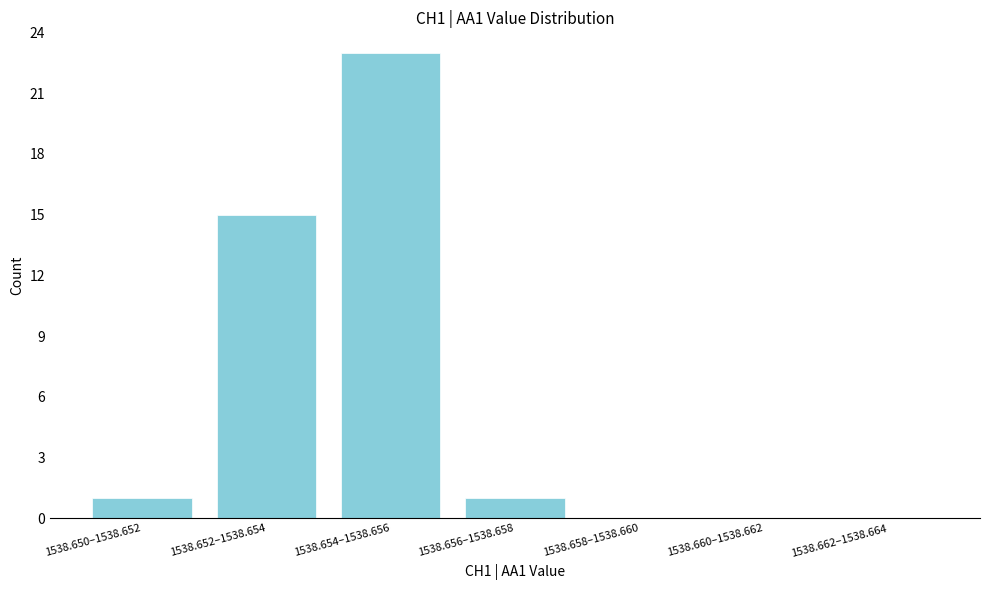

Reading left to right, what are all the values shown in this chart?

1538.650–1538.652=1	1538.652–1538.654=15	1538.654–1538.656=23	1538.656–1538.658=1	1538.658–1538.660=0	1538.660–1538.662=0	1538.662–1538.664=0